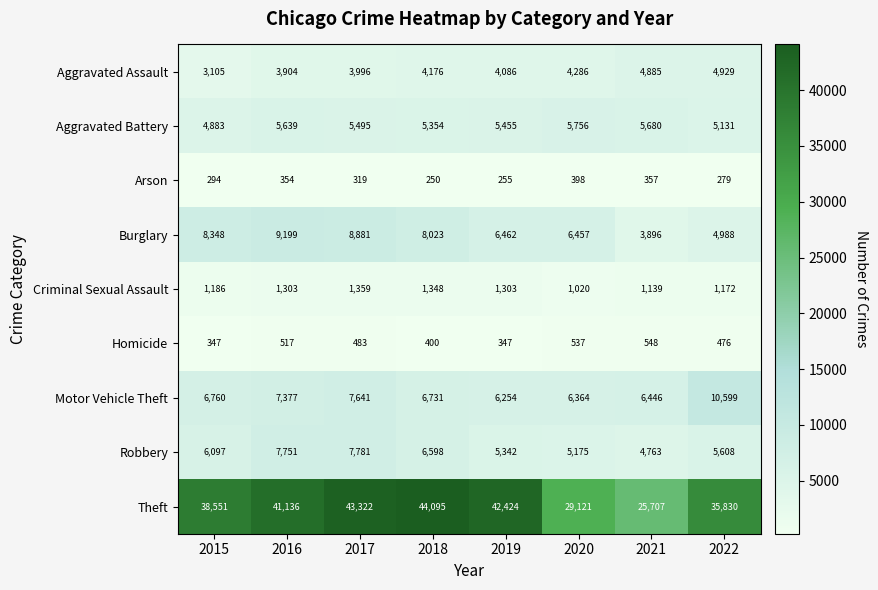

At which category is the sum across all series the highest?

2017